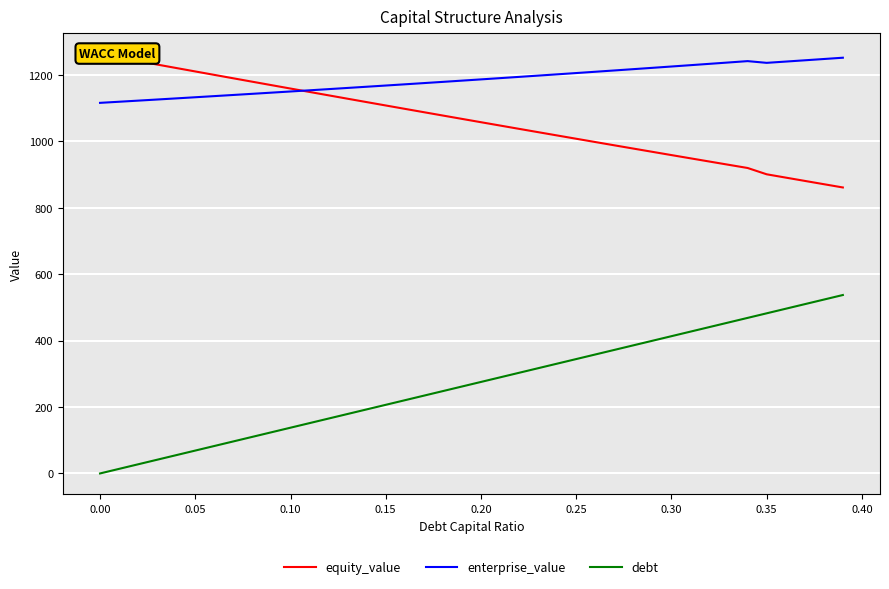

How many distinct data groups are displayed?

3